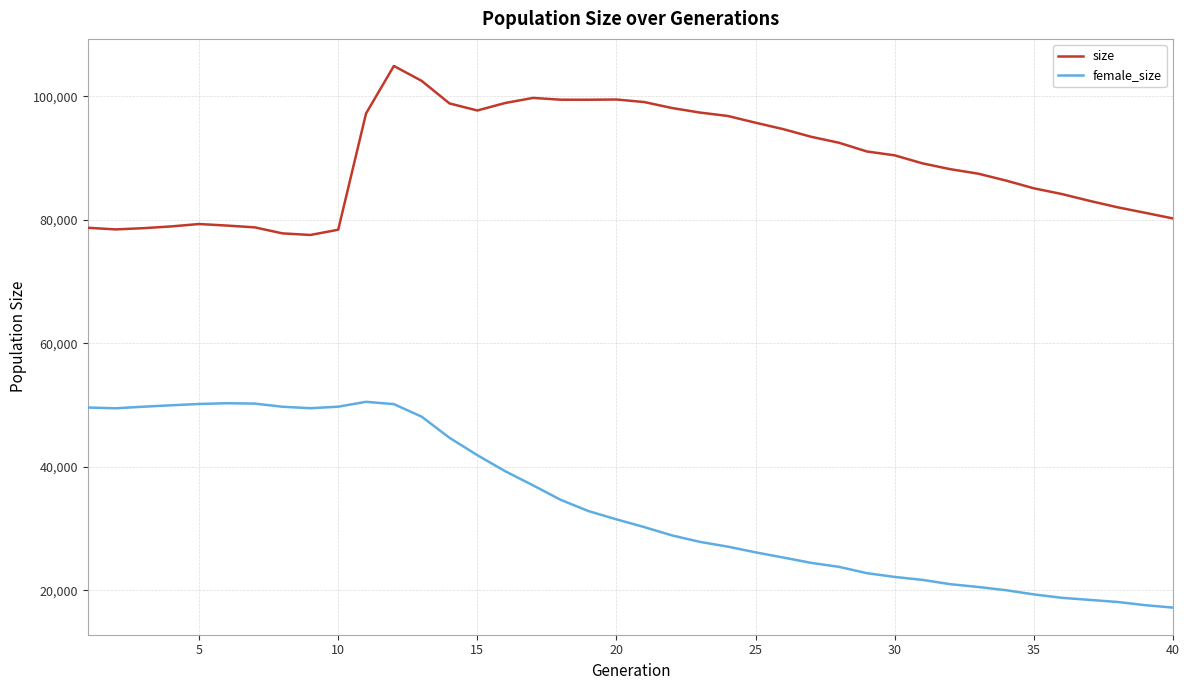

In female_size, how many points are lower than both neighbors (excluding endpoints)?

2